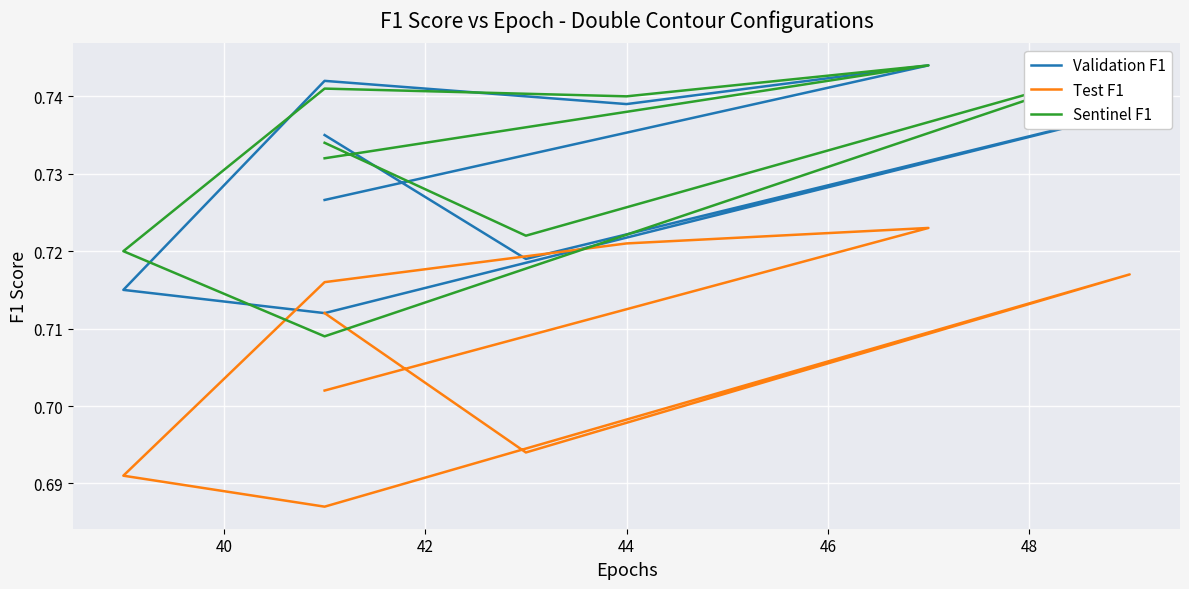

What are all the series names shown in the legend?

Validation F1, Test F1, Sentinel F1